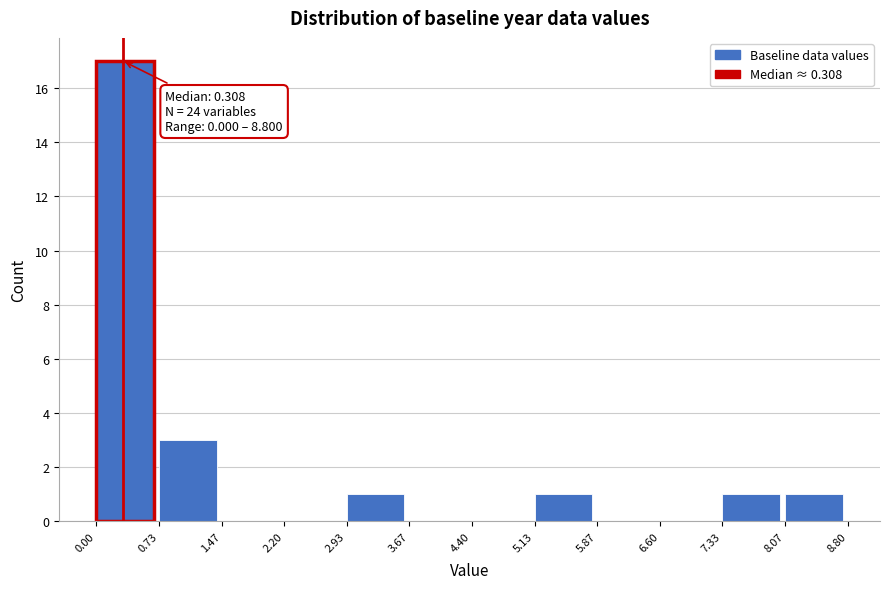

Over which range of the x-axis is the bar tallest?

0.00 to 0.73